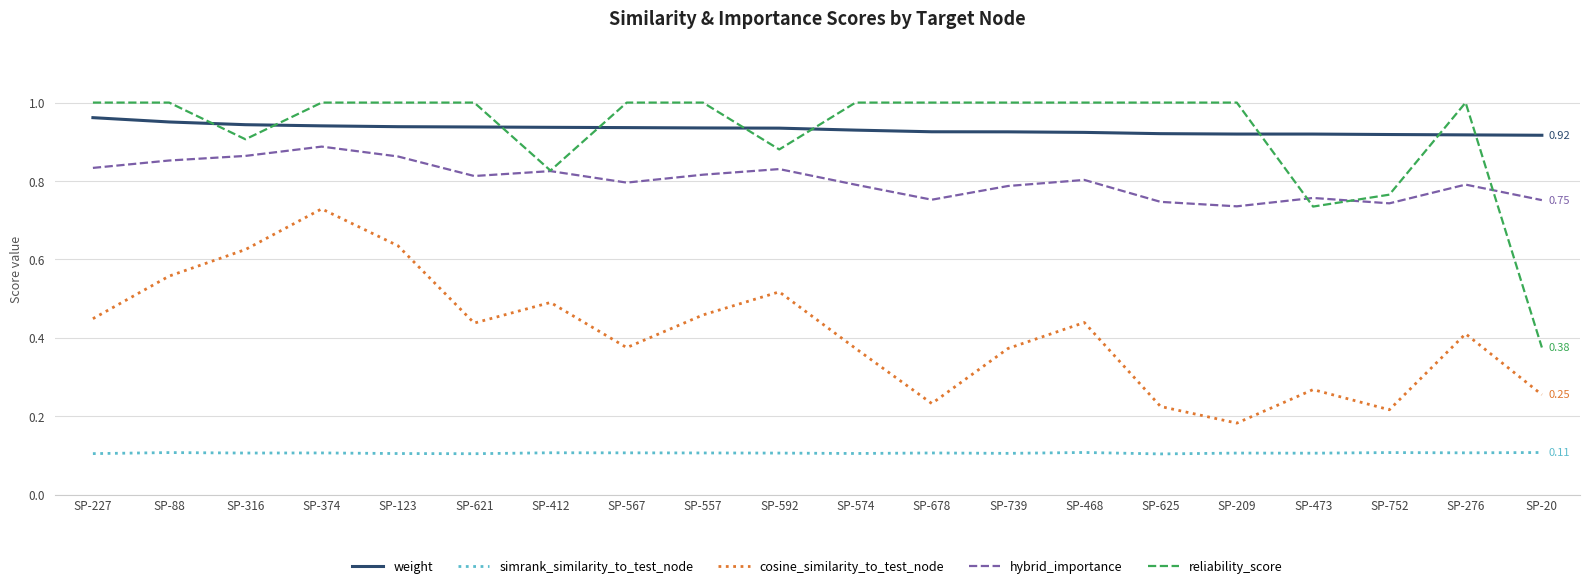

True or false: simrank_similarity_to_test_node and weight cross at least once.

False